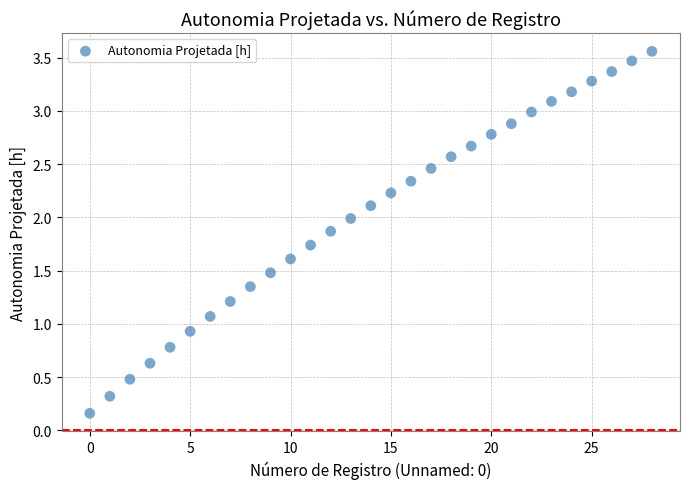

What is the range of Y values (max minus min)?

3.4